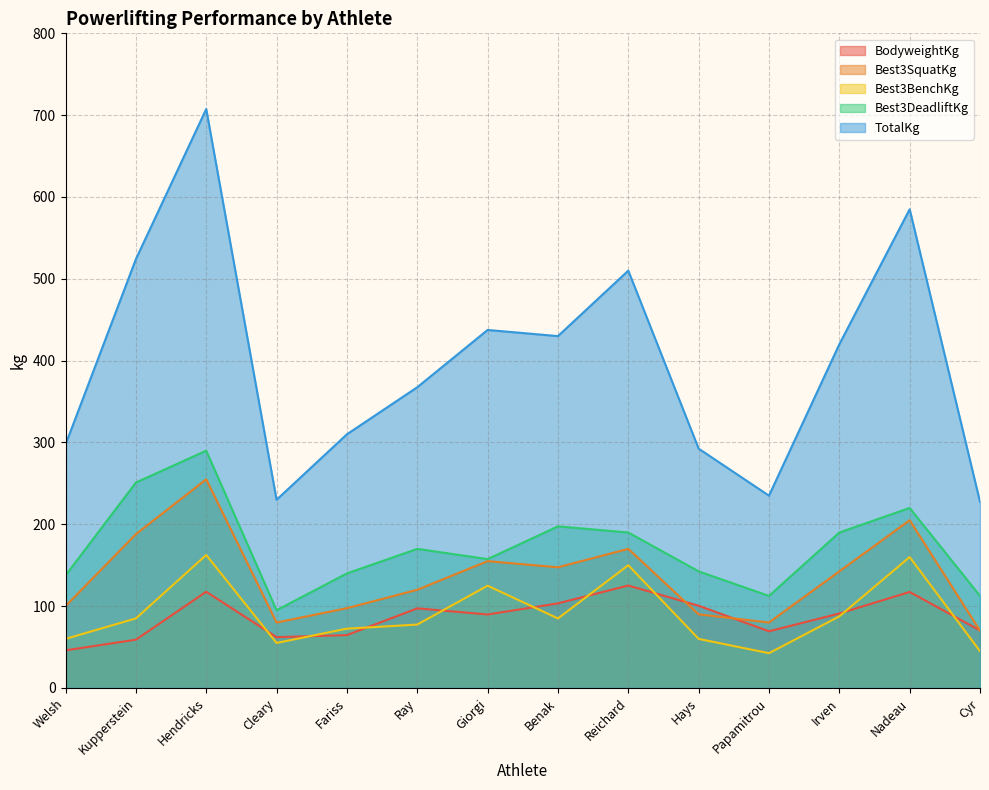

At which label is BodyweightKg closest to 85?

Giorgi